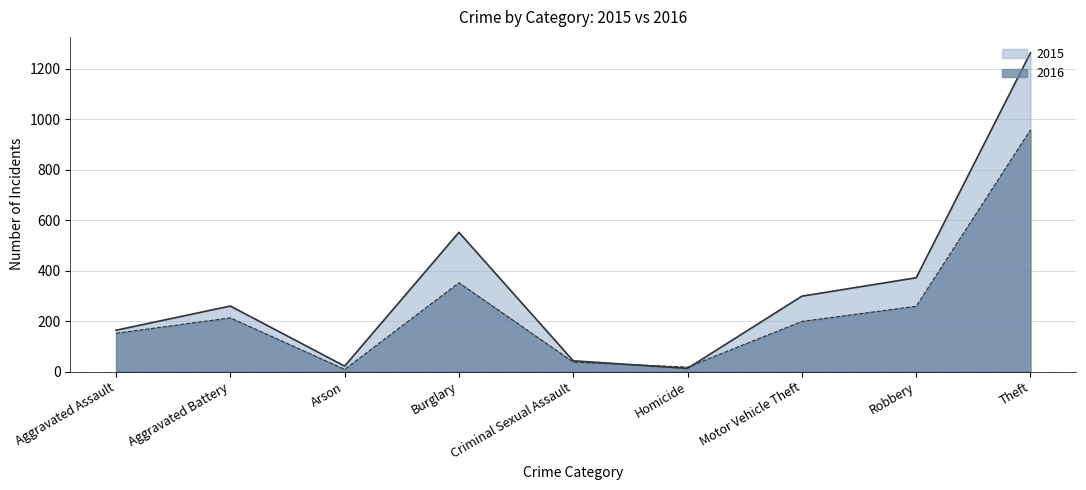

In 2015, how many points are lower than both neighbors (excluding endpoints)?

2